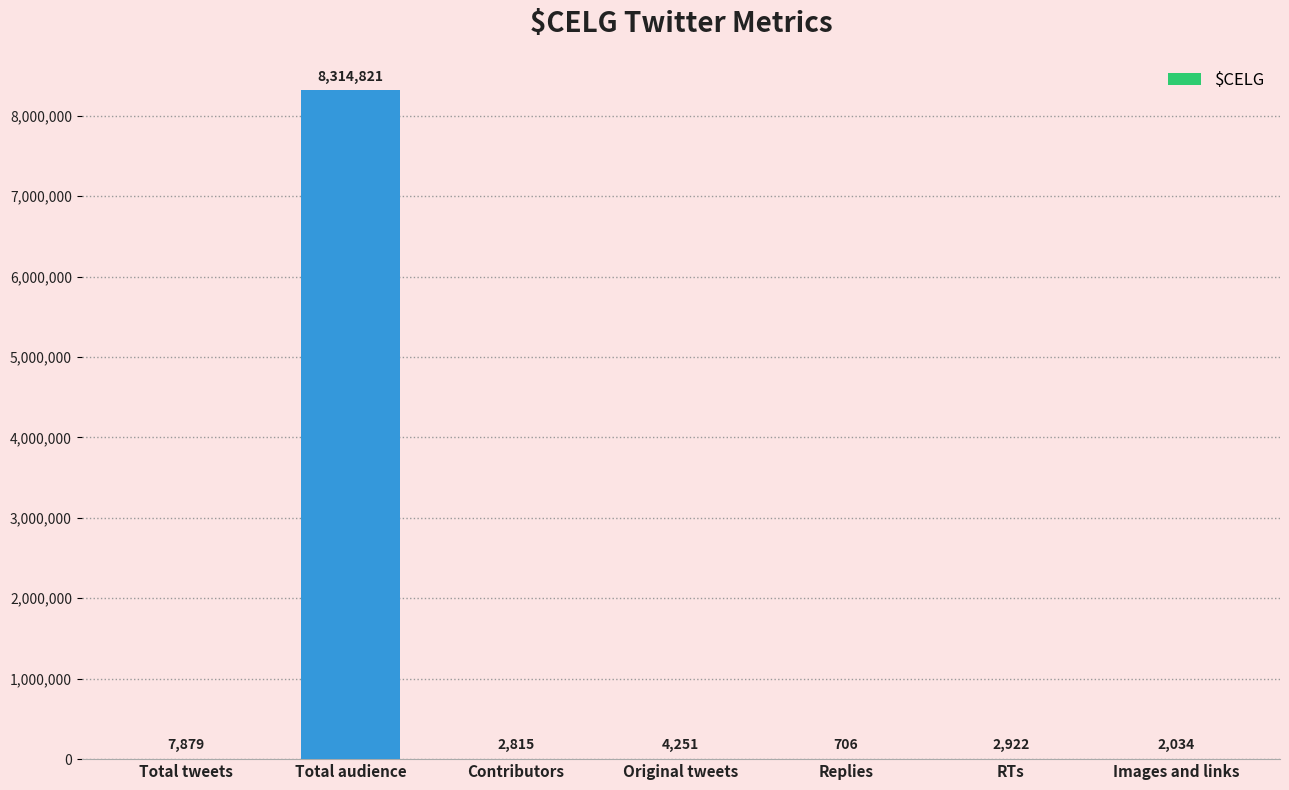

What is the sum of the values at Total tweets and RTs?

10801